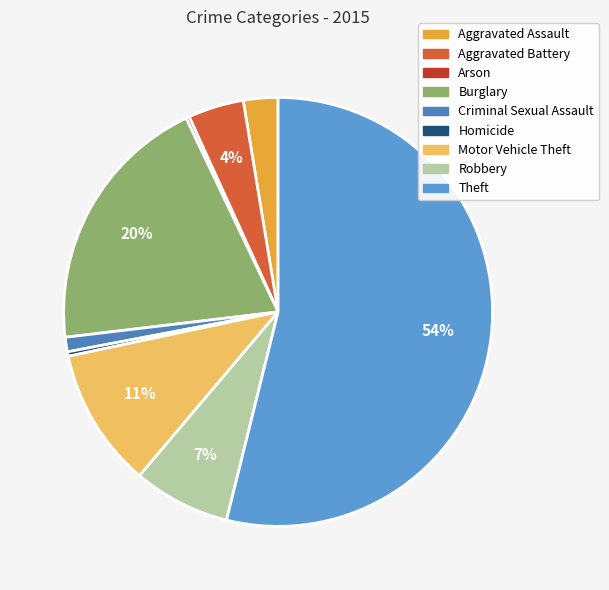

To the nearest percent, what is the difference between the Motor Vehicle Theft and Homicide slice percentages?

10%